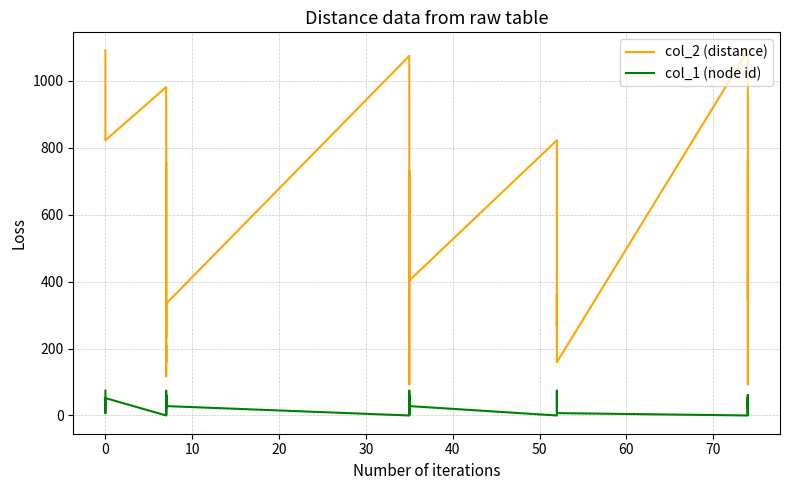

What is the minimum value shown in the chart?

2